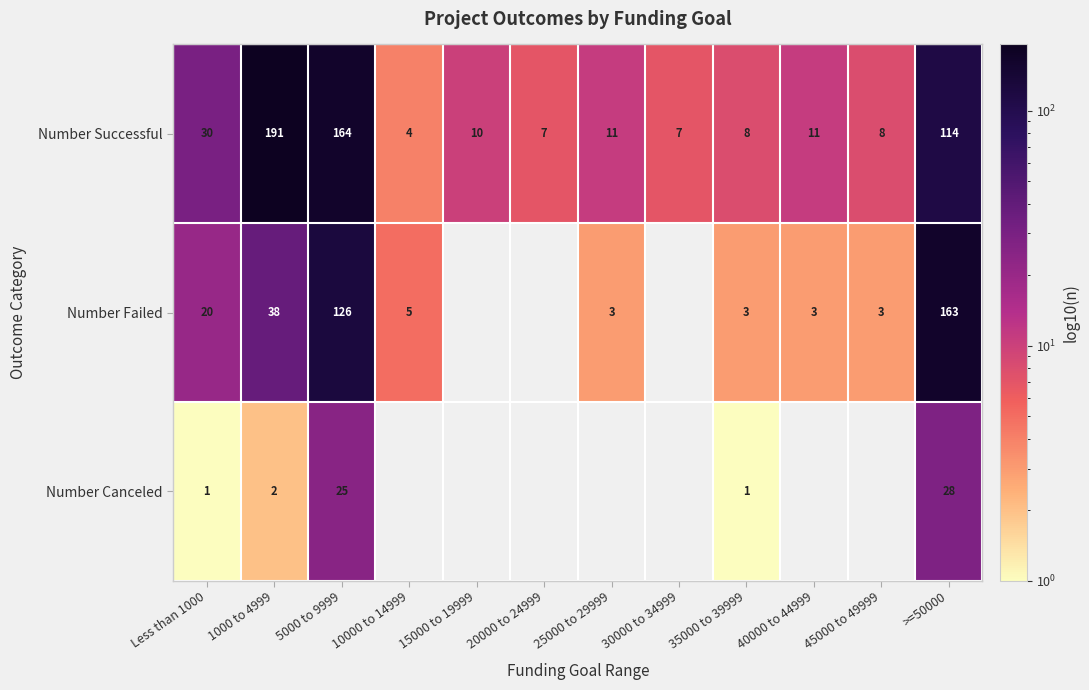

The Number Failed series shows 3 at 40000 to 44999. True or false?

True